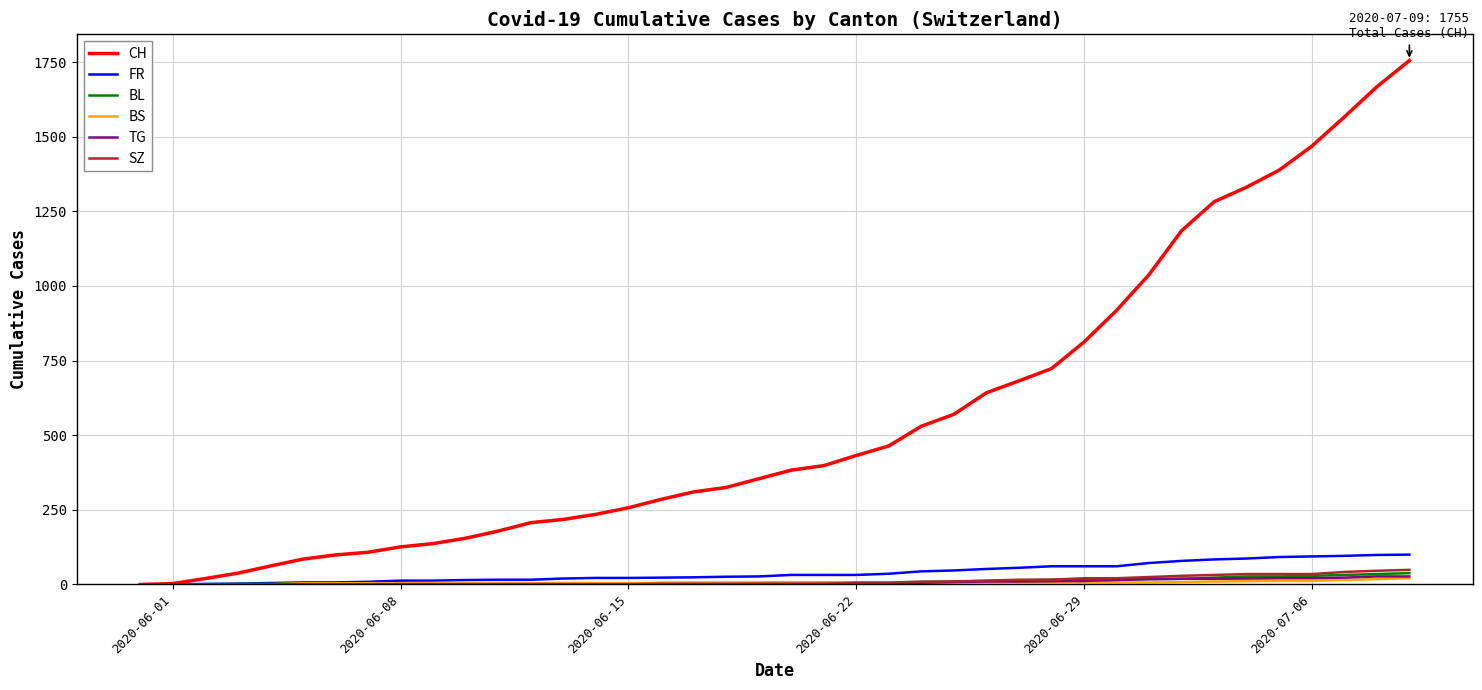

Which series has the largest total across all categories?

CH